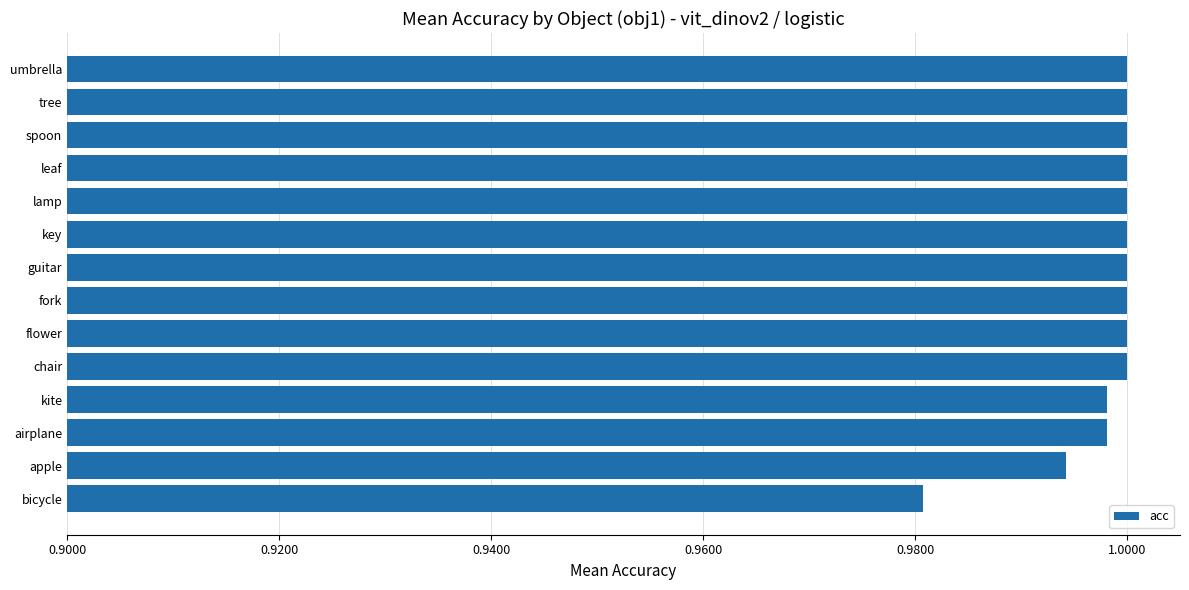

The value at kite is 1.0. True or false?

True